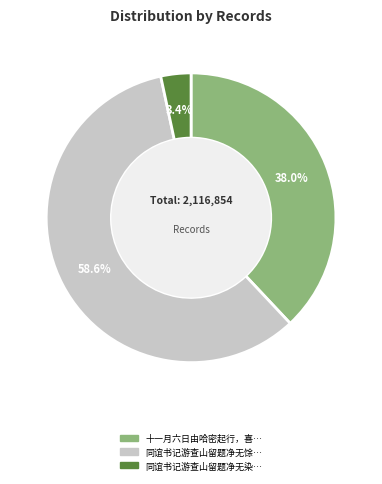

Does any single category account for the majority?

Yes